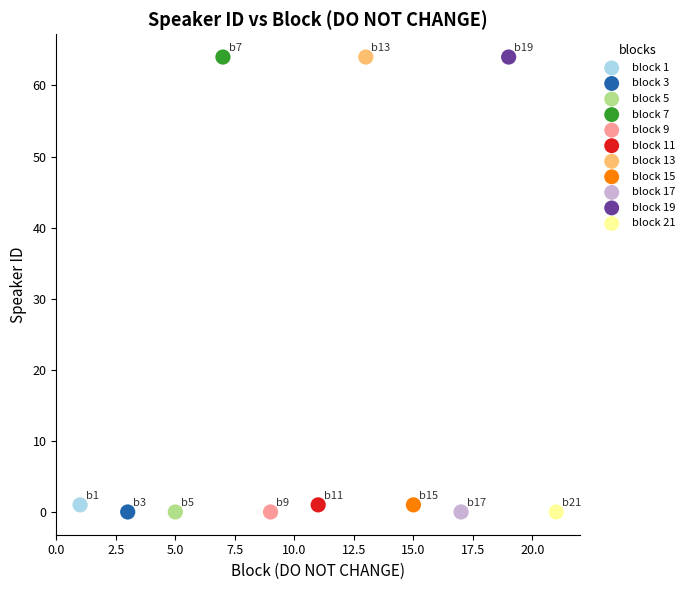

What are all the series names shown in the legend?

block 1, block 3, block 5, block 7, block 9, block 11, block 13, block 15, block 17, block 19, block 21